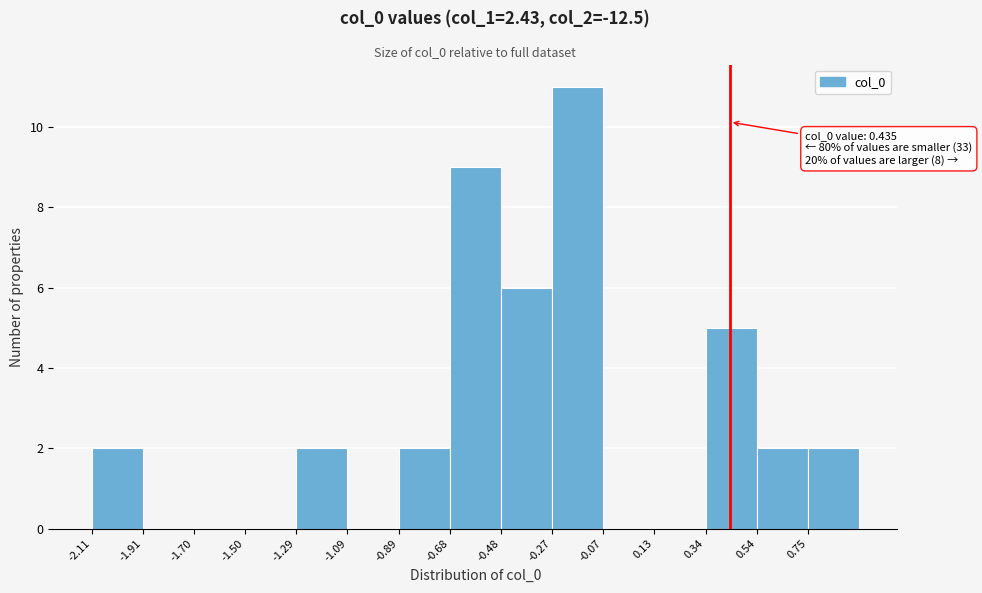

Which range on the x-axis has the tallest bar?

-0.25 to -0.05